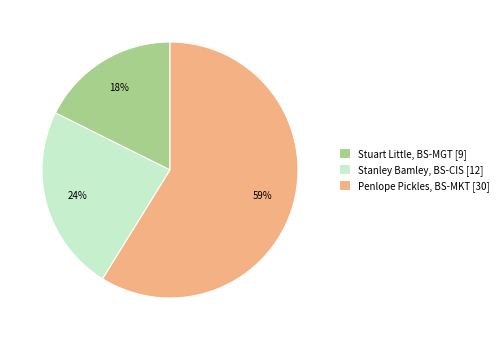

What percentage is the Stuart Little, BS-MGT [9] slice, to the nearest percent?

18%